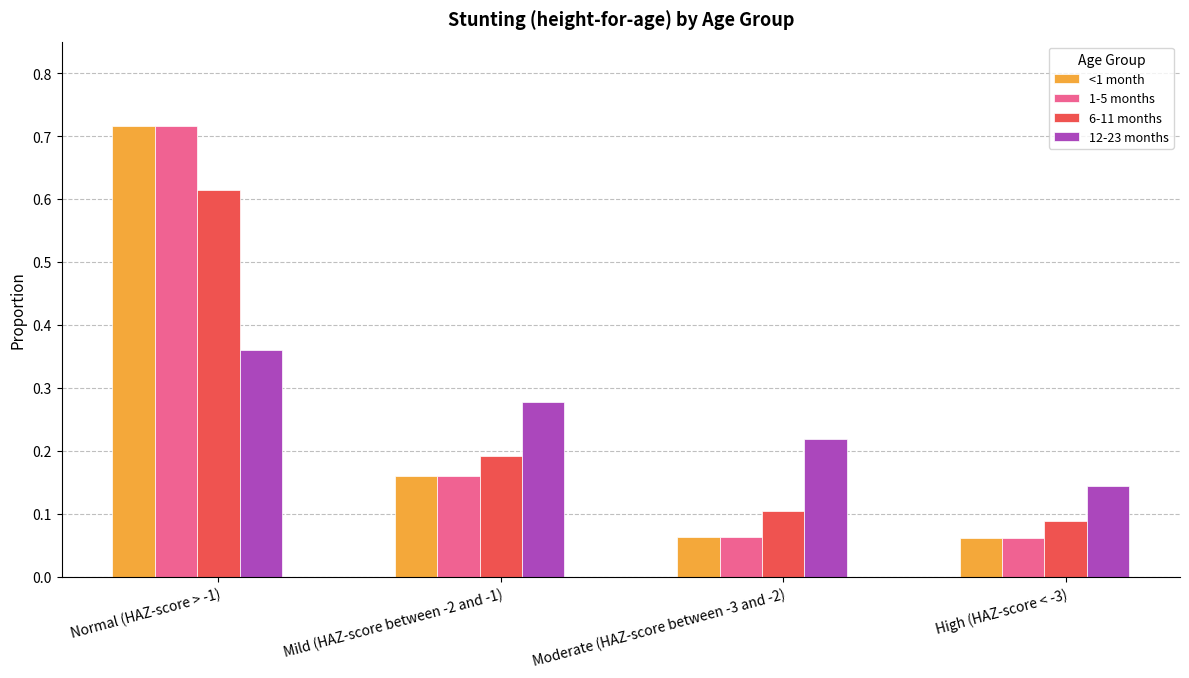

How many distinct data groups are displayed?

4